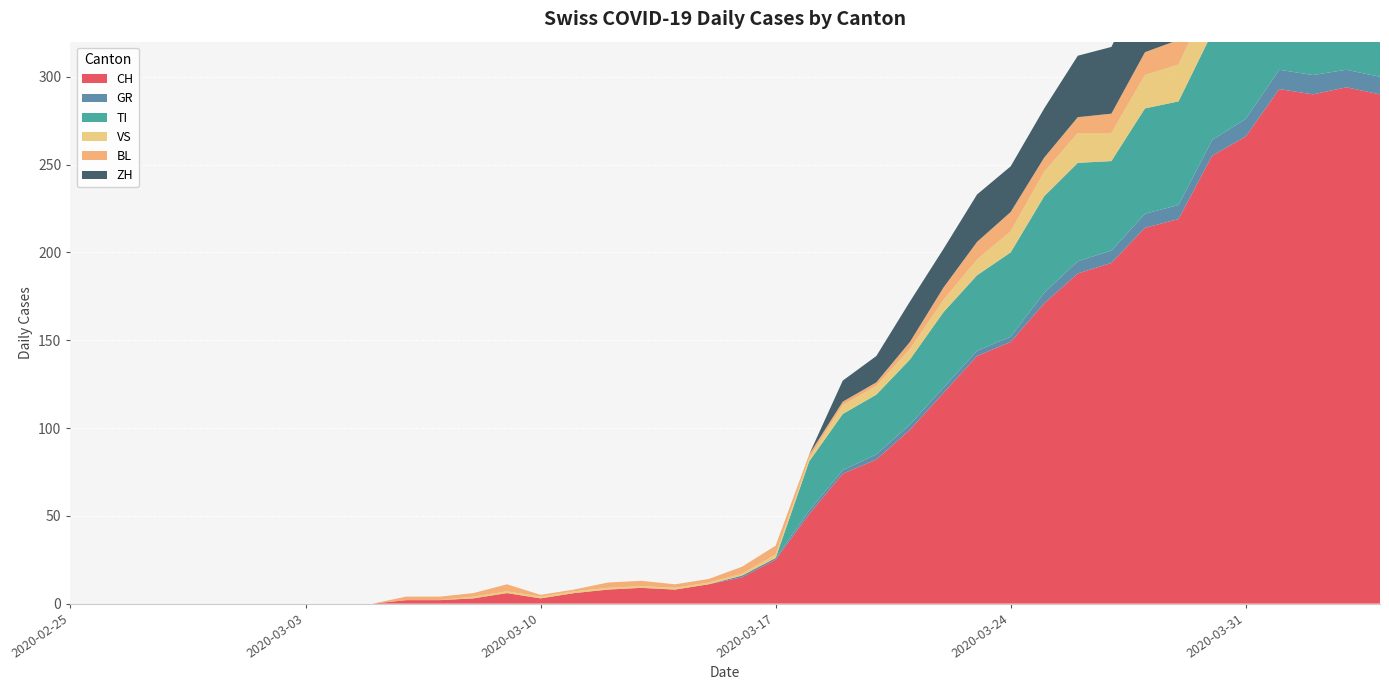

Reading left to right, extract all data points from this chart.

CH: 0	0	0	0	0	0	0	0	0	0	2	2	3	6	3	6	8	9	8	11	15	25	51	74	82	99	120	141	149	171	188	194	214	219	255	266	293	290	294	290
GR: 0	0	0	0	0	0	0	0	0	0	0	0	0	0	0	0	0	0	0	0	1	1	2	2	3	3	3	3	3	6	7	7	8	8	9	10	11	11	10	10
TI: 0	0	0	0	0	0	0	0	0	0	0	0	0	0	0	0	0	0	0	0	0	0	28	32	34	37	43	43	48	55	56	51	60	59	61	67	72	73	67	67
VS: 0	0	0	0	0	0	0	0	0	0	0	0	1	1	1	1	1	1	1	1	1	2	2	5	5	6	7	9	12	14	17	16	19	21	23	23	25	24	23	23
BL: 0	0	0	0	0	0	0	0	0	0	2	2	2	4	1	1	3	3	2	2	4	5	2	2	2	4	7	10	11	8	9	11	13	14	16	16	17	18	18	17
ZH: 0	0	0	0	0	0	0	0	0	0	0	0	0	0	0	0	0	0	0	0	0	0	0	12	15	23	22	27	26	28	35	38	42	46	46	50	54	53	57	59